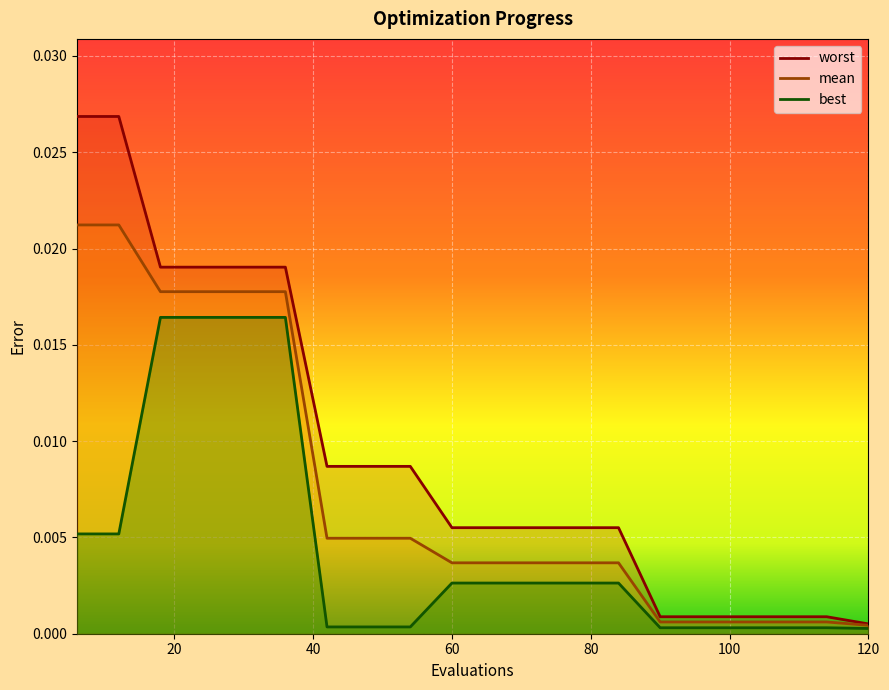

Is it true that worst equals 0.0 at 18?

False